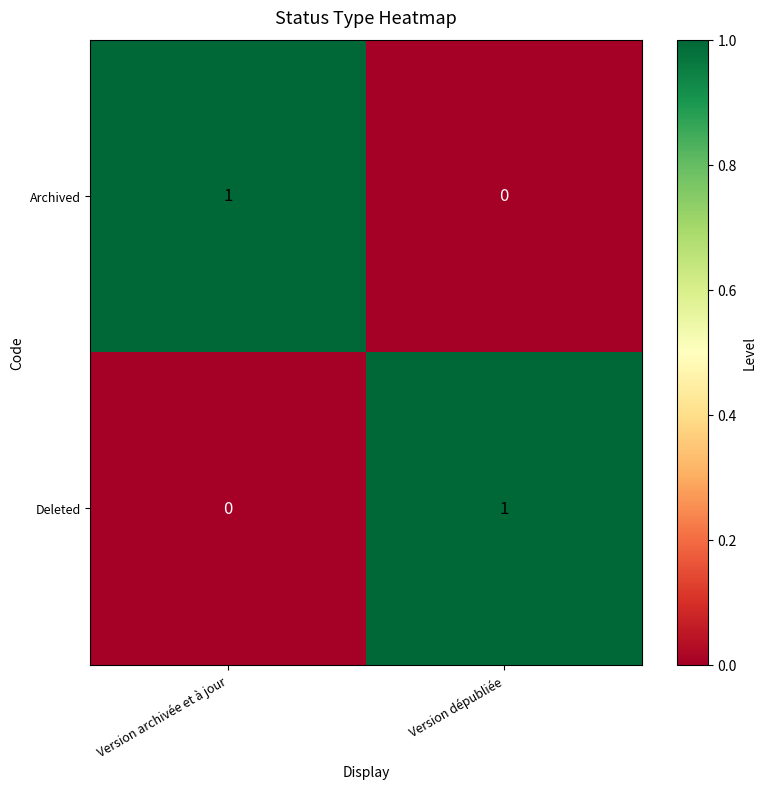

At which label does Archived reach its peak?

Version archivée et à jour